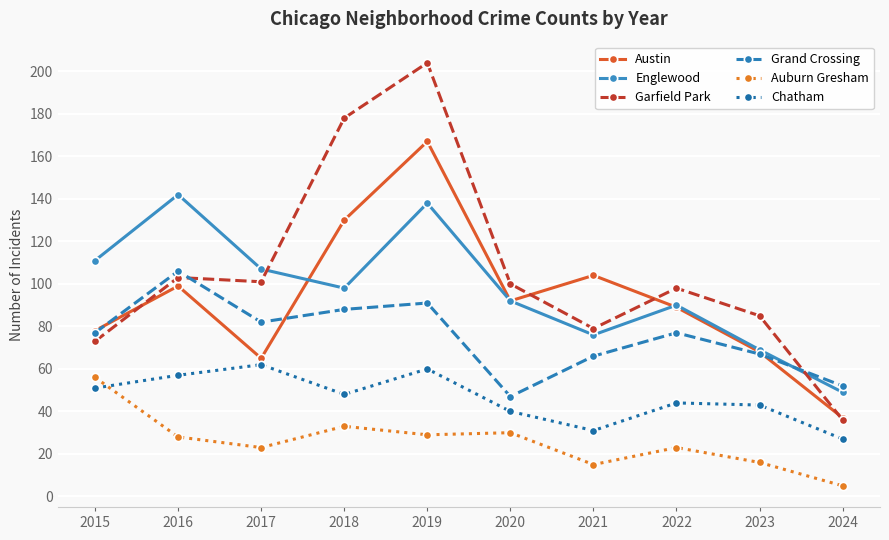

True or false: Grand Crossing and Auburn Gresham intersect in this chart.

False